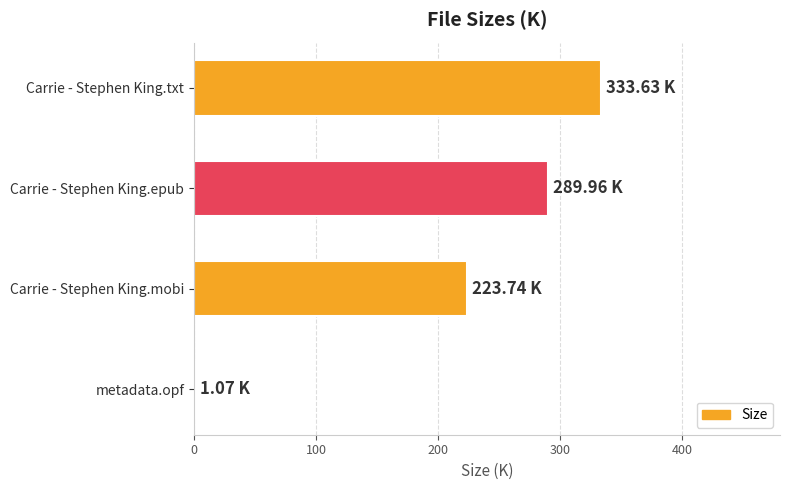

Approximately how many times larger is the value at Carrie - Stephen King.mobi compared to Carrie - Stephen King.epub?

0.8